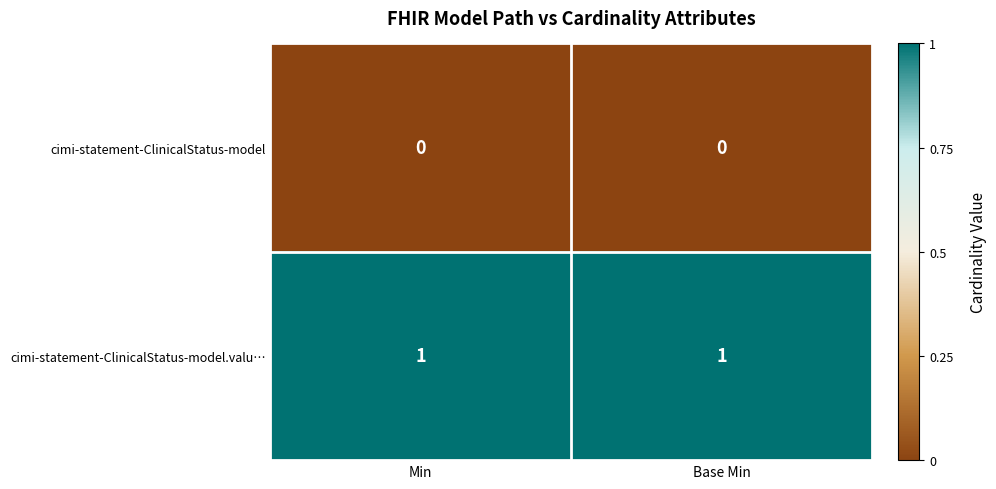

The cimi-statement-ClinicalStatus-model.valu… series shows 2 at Base Min. True or false?

False